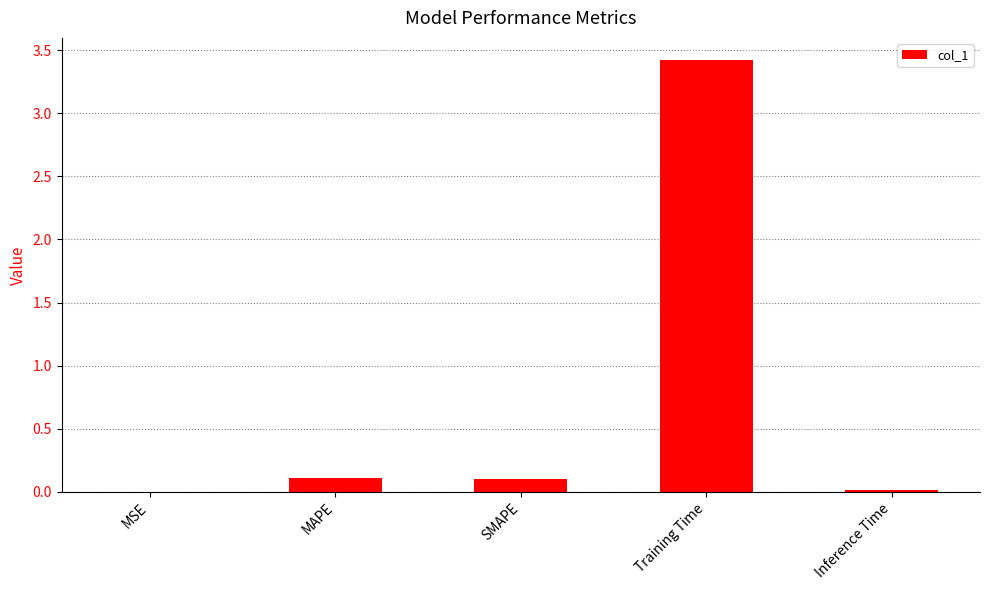

Which label corresponds to the largest value in the chart?

Training Time